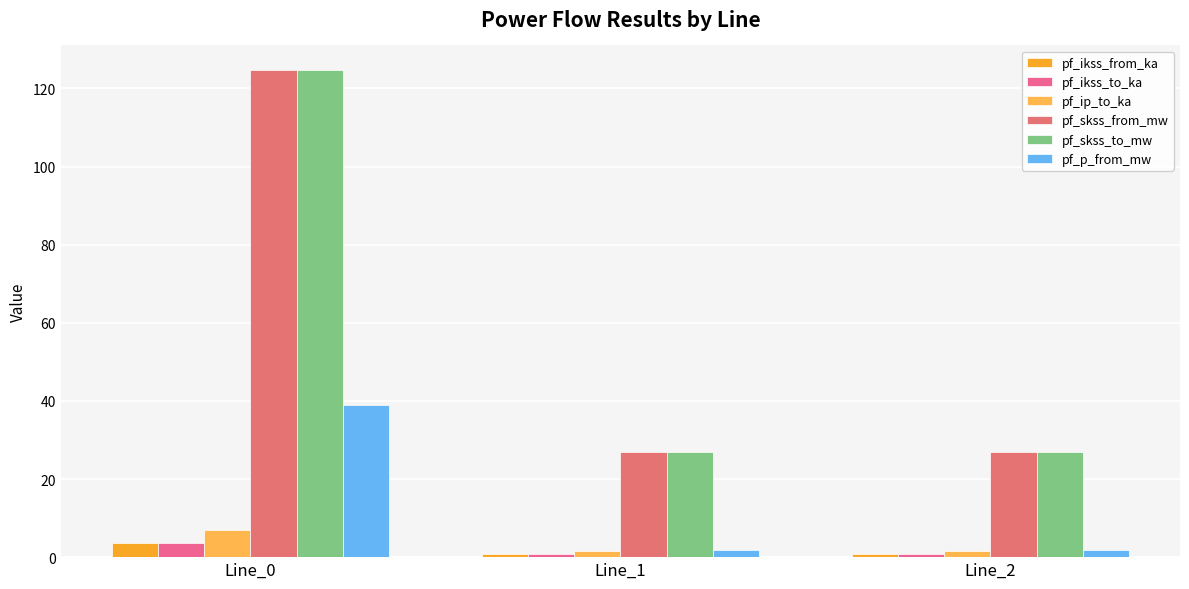

What is the difference between the maximum and minimum values in the pf_skss_to_mw series?

97.9